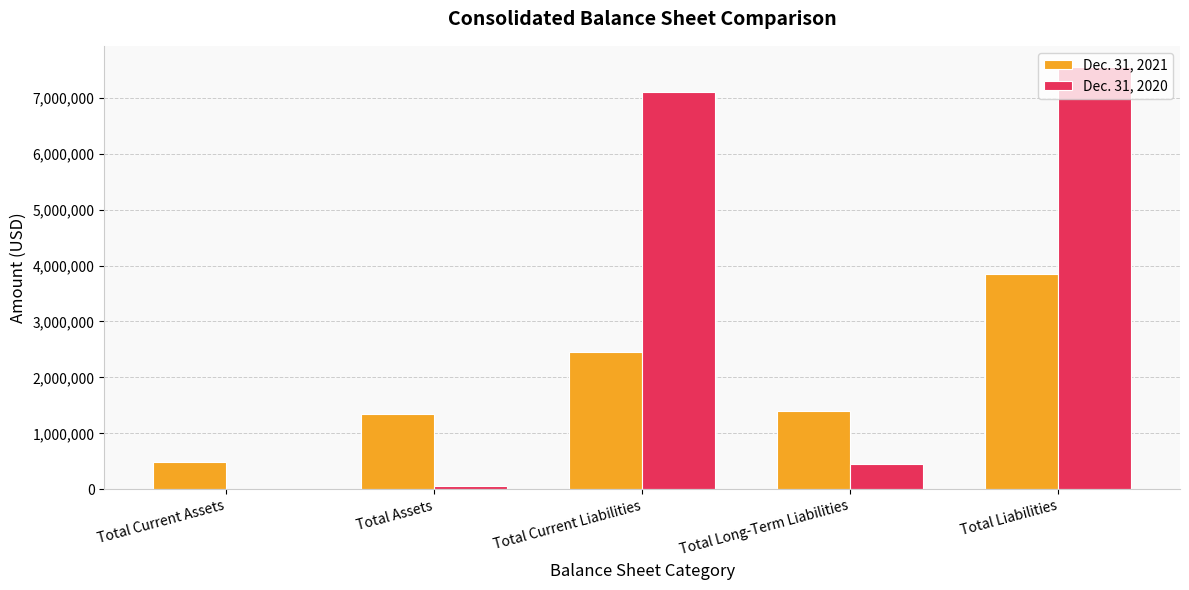

Count the number of data series in this chart.

2